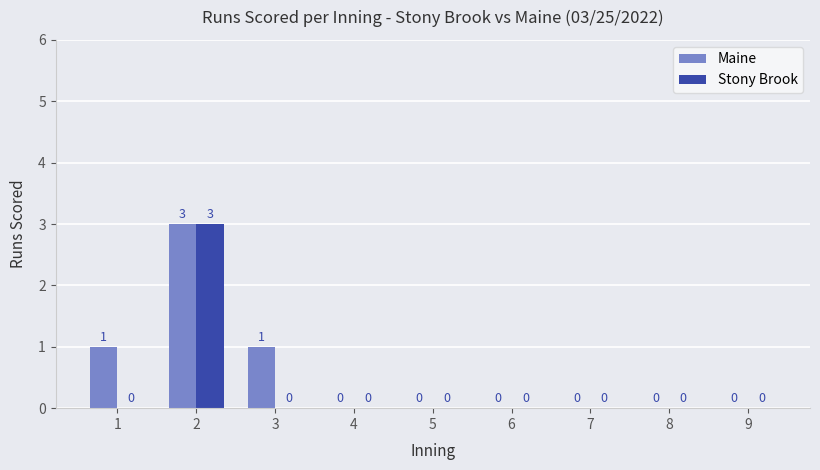

What is the sum of all Stony Brook values?

3